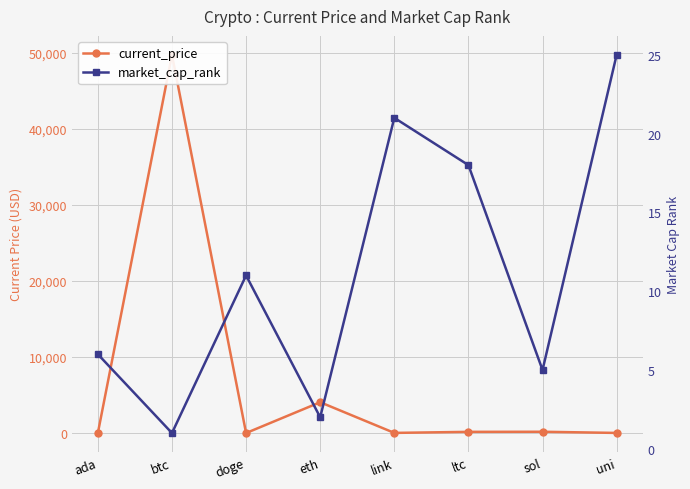

Where do market_cap_rank and current_price first cross each other?

ada and btc